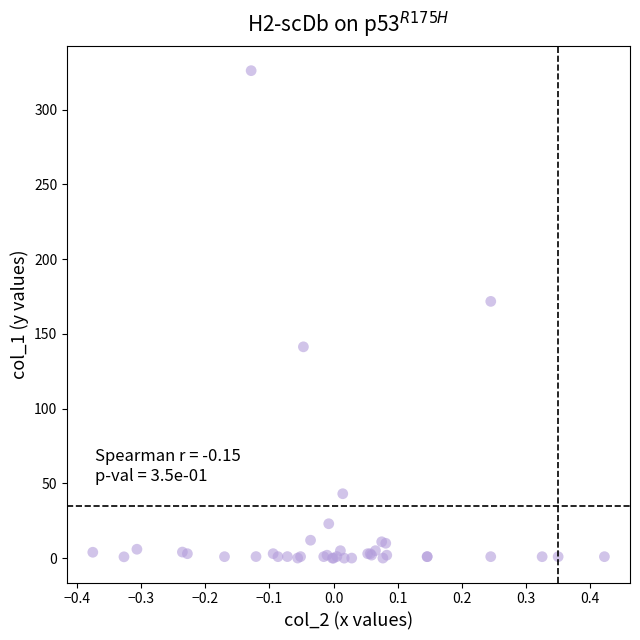

What Y value in the scatter plot is closest to 163?

171.7